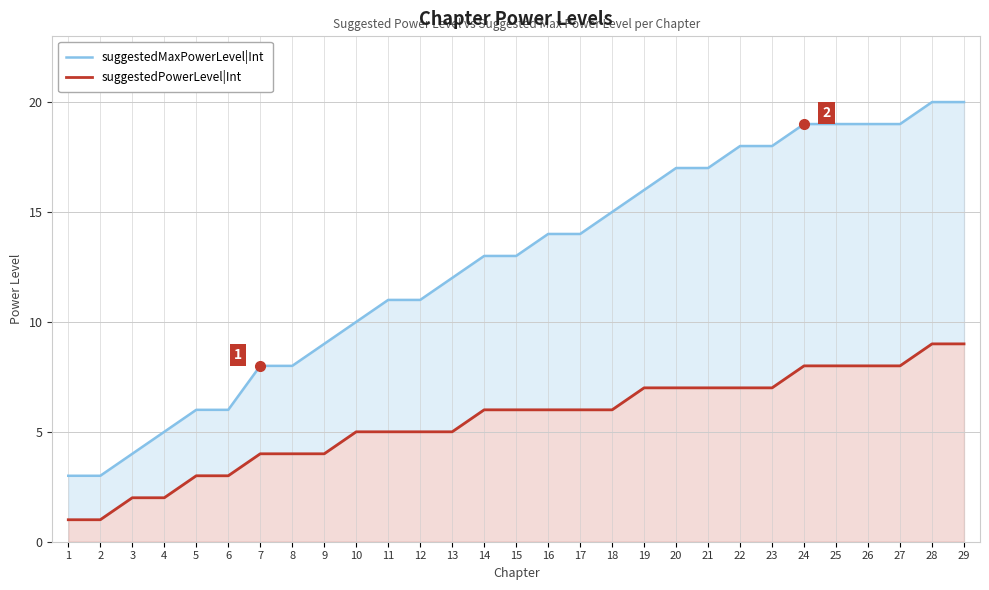

Rank the series by their average value, from lowest to highest.

suggestedPowerLevel|Int, suggestedMaxPowerLevel|Int